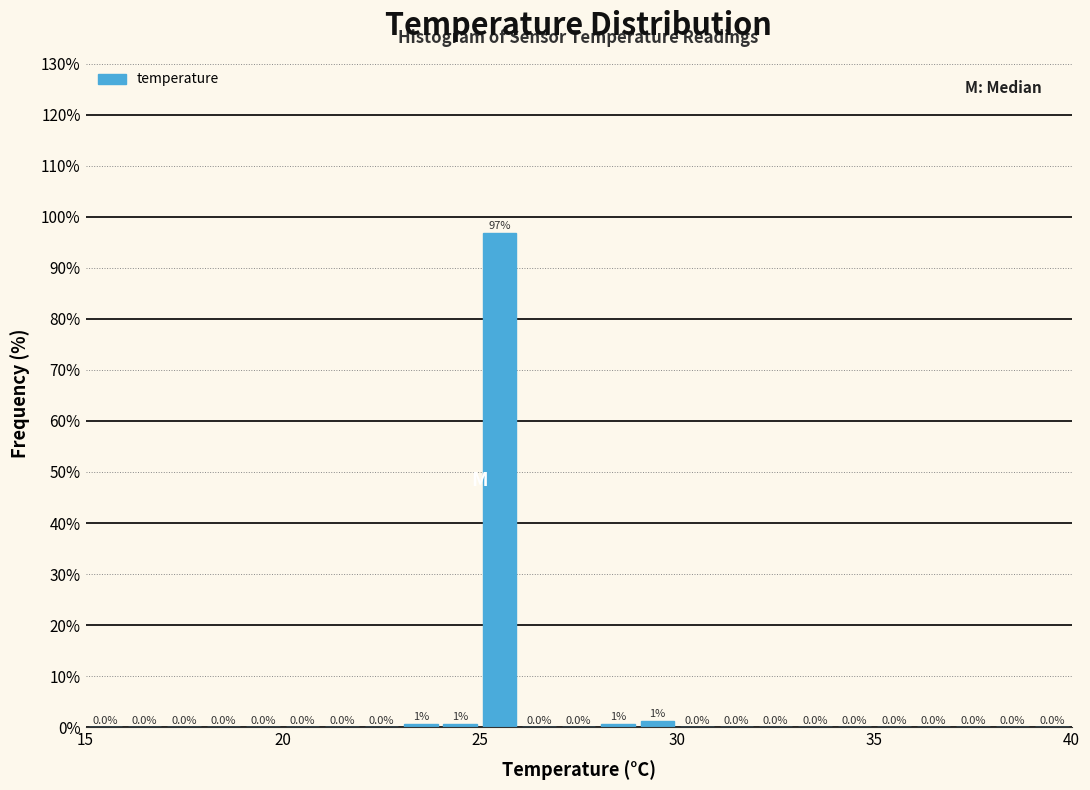

Around what value on the x-axis is the tallest bar? Give the approximate position of its centre, as read against the axis.

25.5